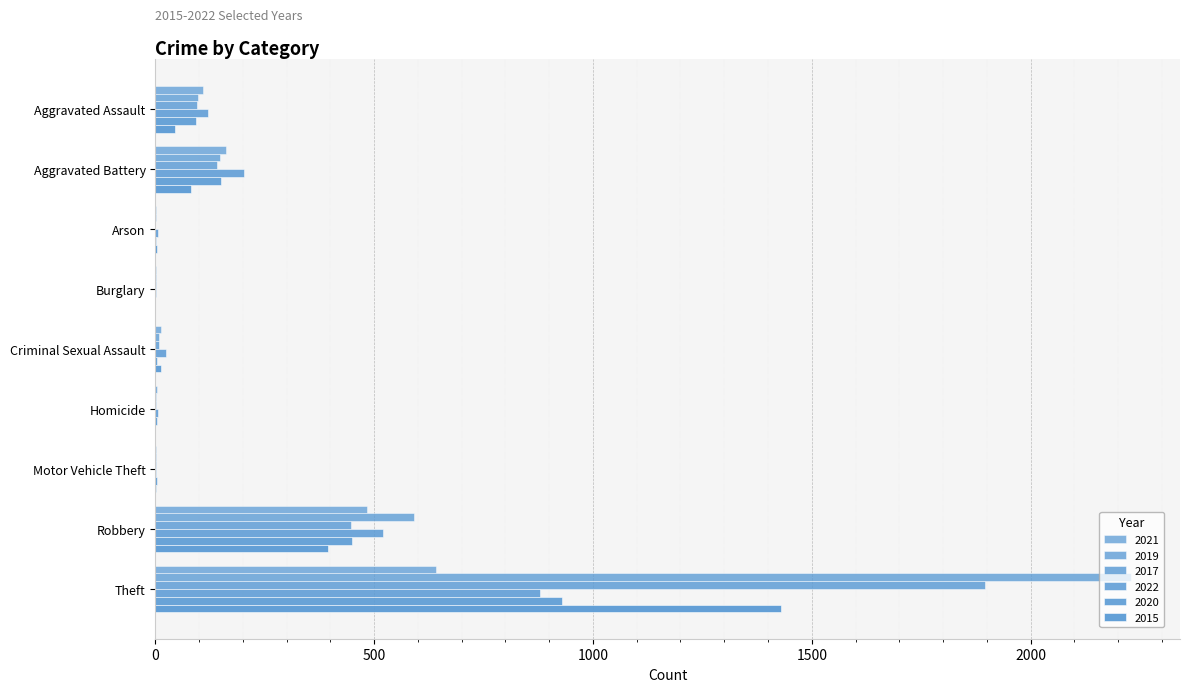

How many data points in 2015 are less than 12?

4